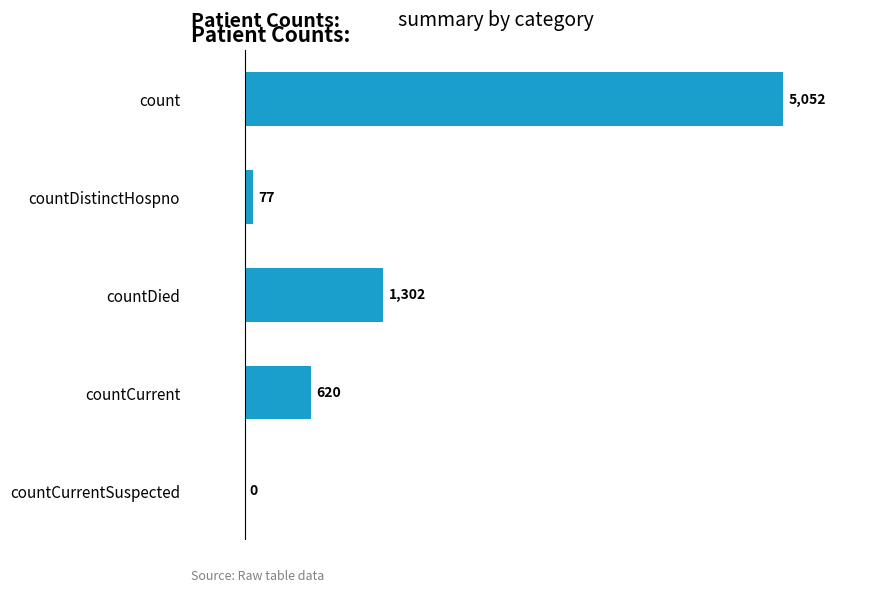

How many categories are shown in the chart?

5